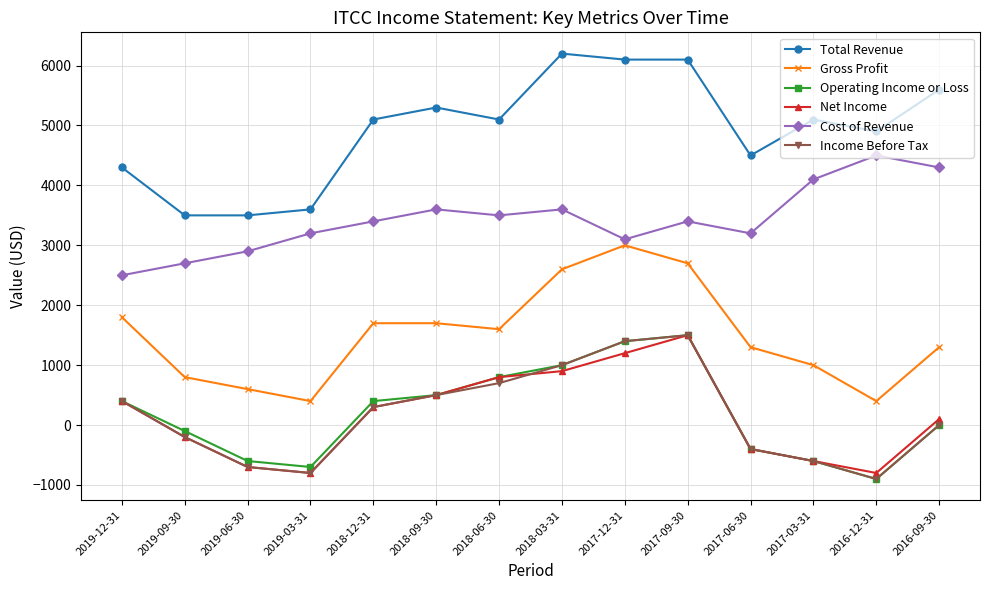

What is the maximum value for Cost of Revenue?

4500